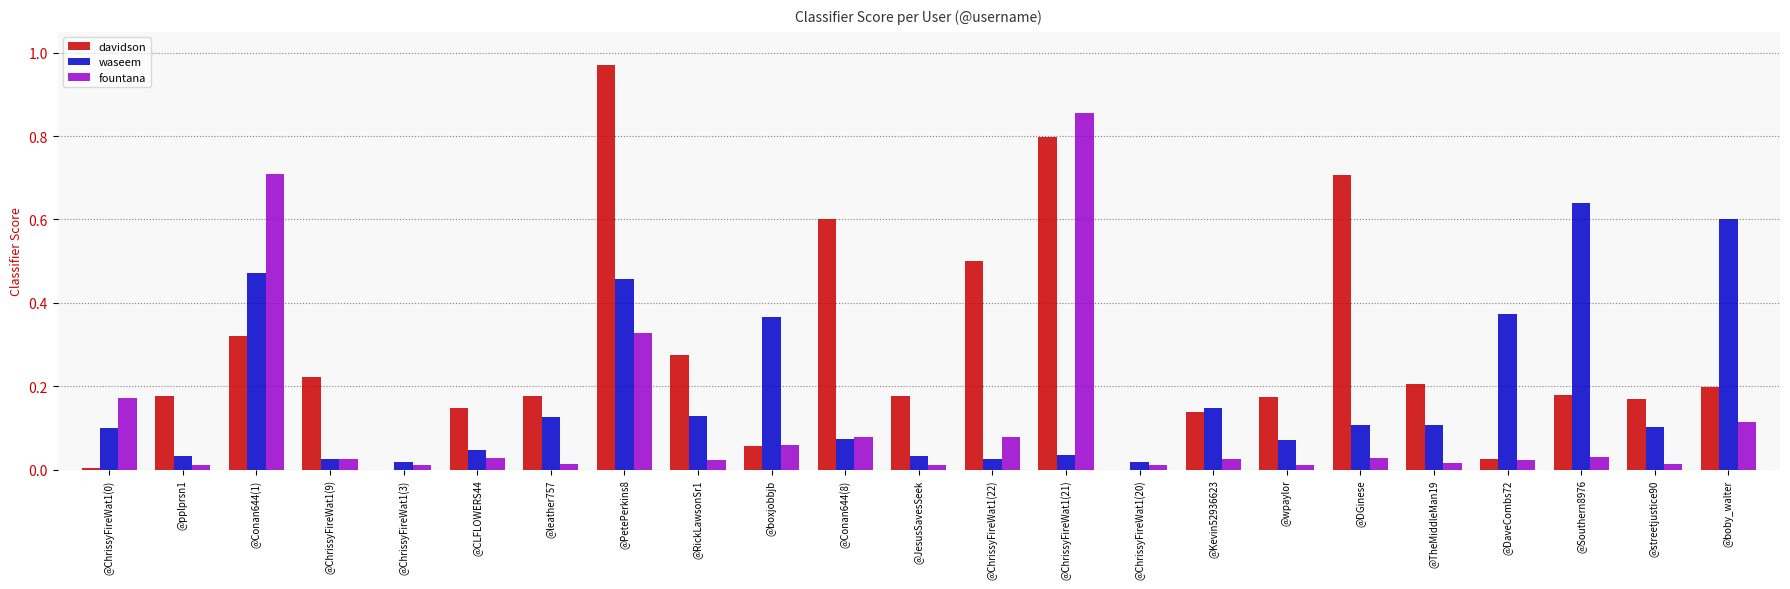

At which label does waseem reach its peak?

@Southern8976